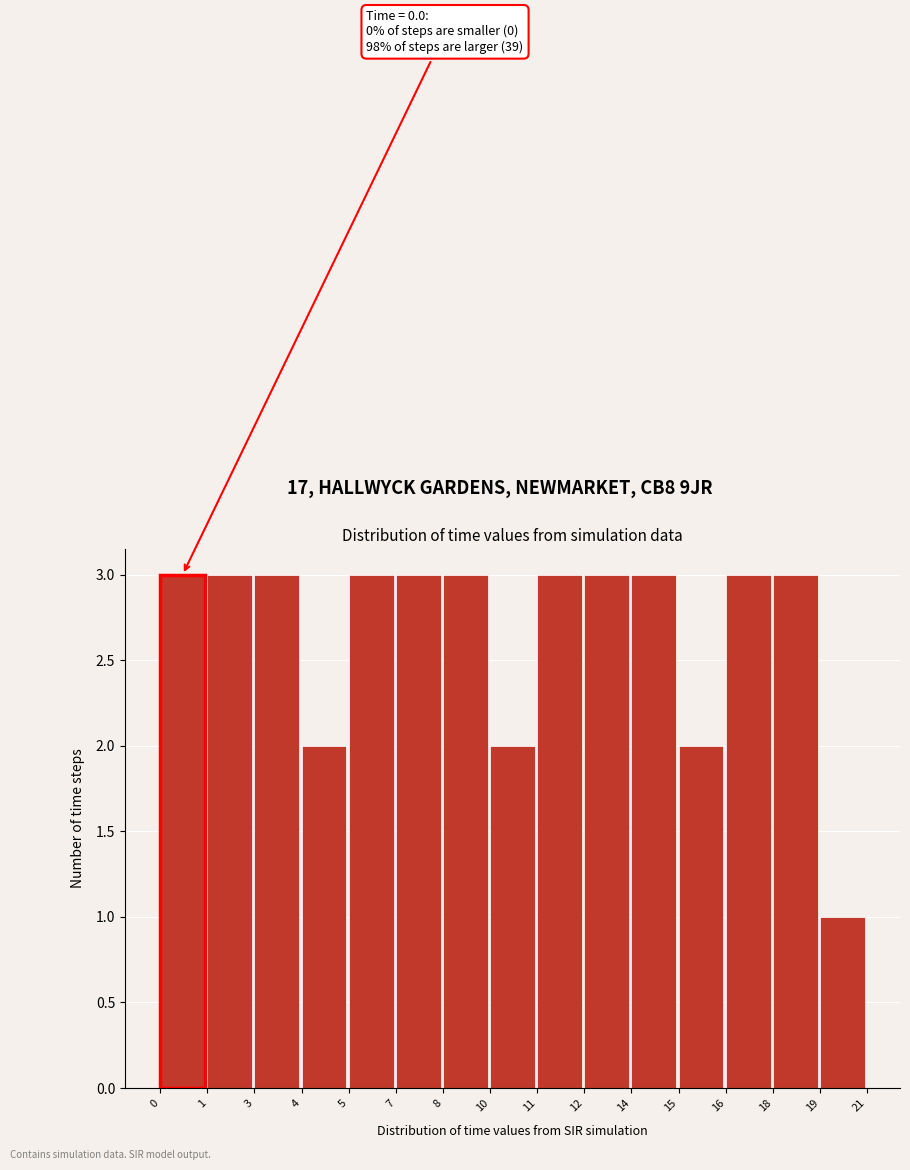

Reading right to left, list all the values displayed in this chart.

19=1	18=3	16=3	15=2	14=3	12=3	11=3	10=2	8=3	7=3	5=3	4=2	3=3	1=3	0=3